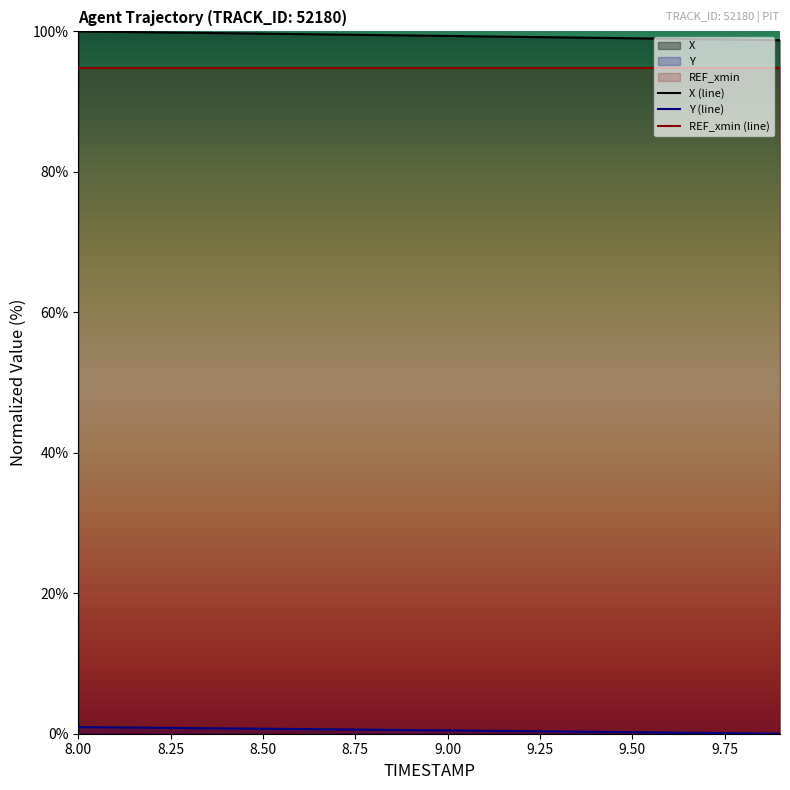

At how many categories does at least one series exceed 29?

20